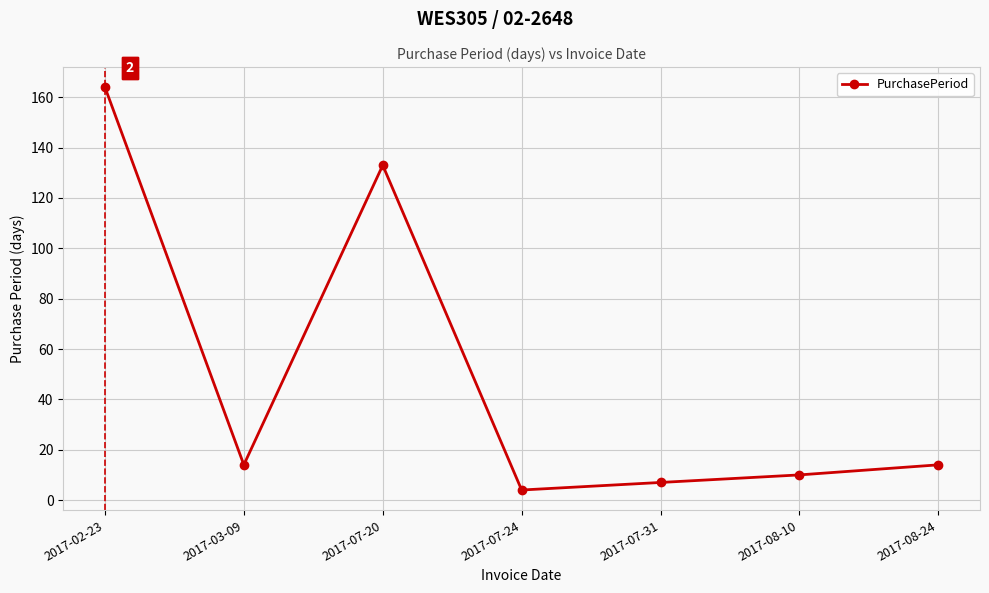

What is the sum of the values at 2017-02-23 and 2017-07-24?

168